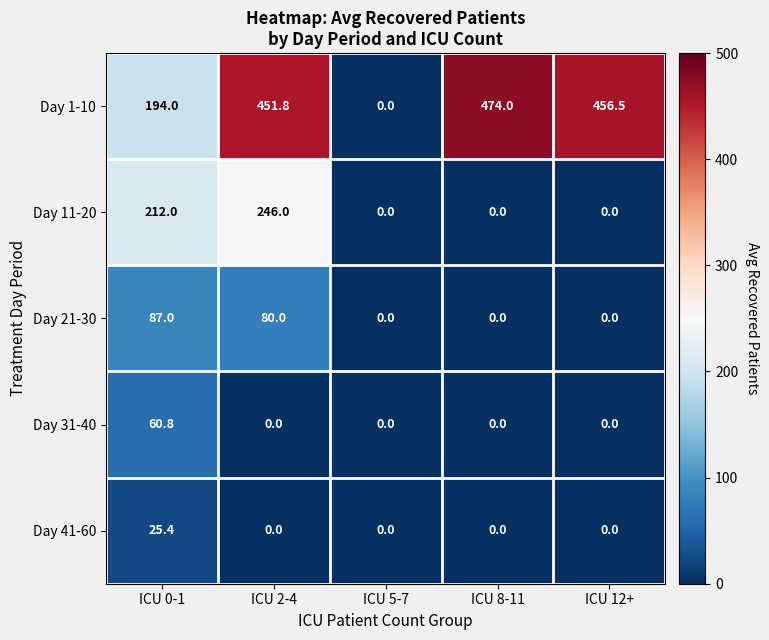

What is the difference between the Day 1-10 values at ICU 12+ and ICU 5-7?

456.5